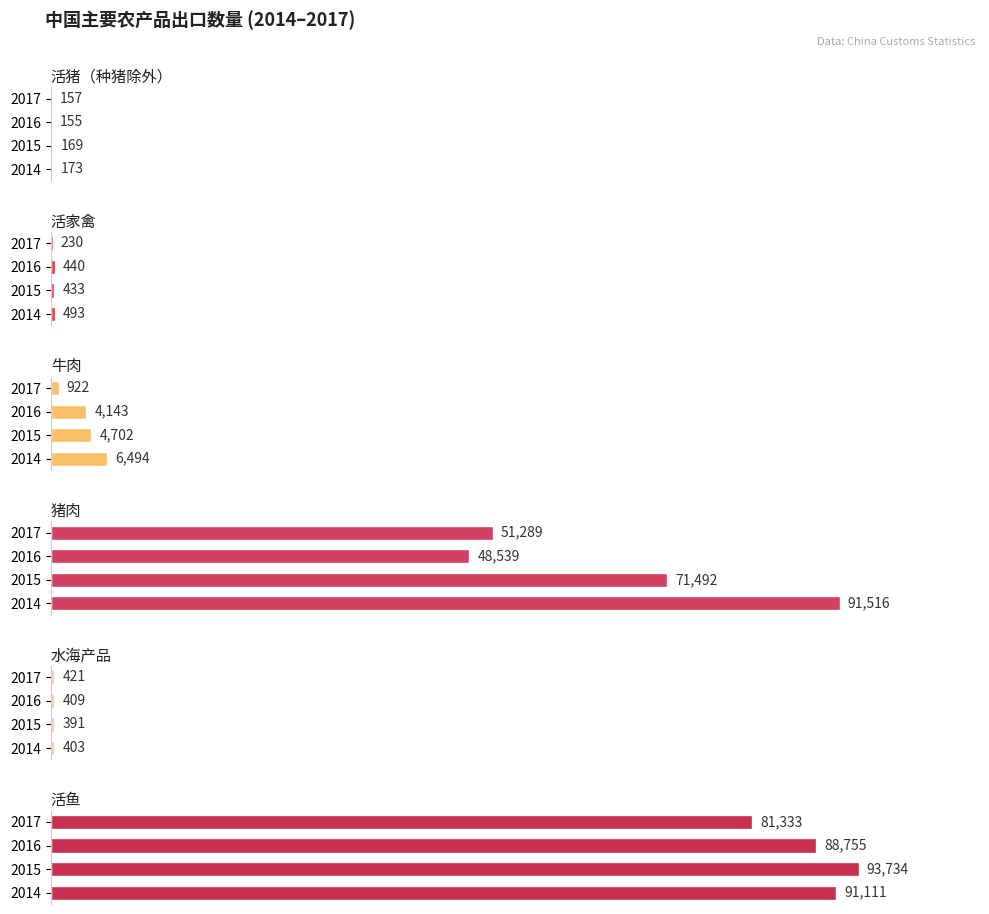

Which series has the largest total across all categories?

活鱼